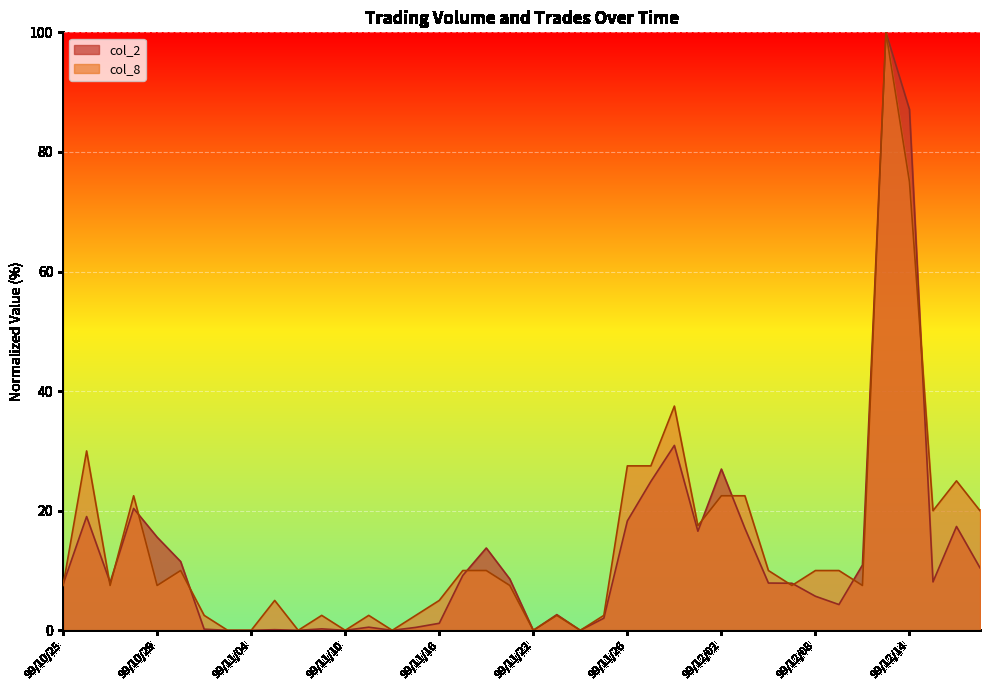

Does the chart display data point markers on the line(s)?

No